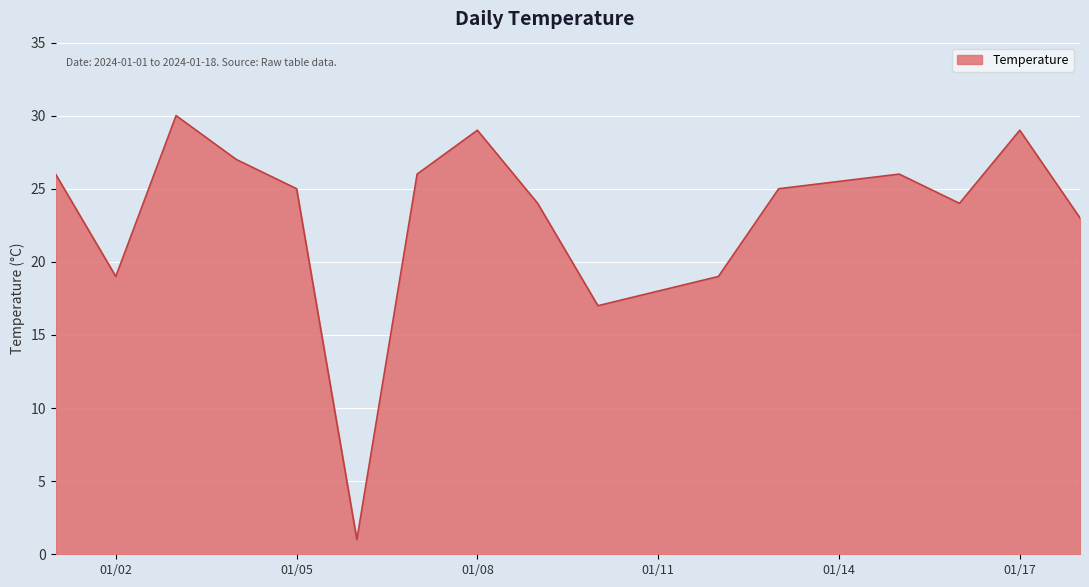

How many interior local valleys (lower than both neighbors) does the data have?

4